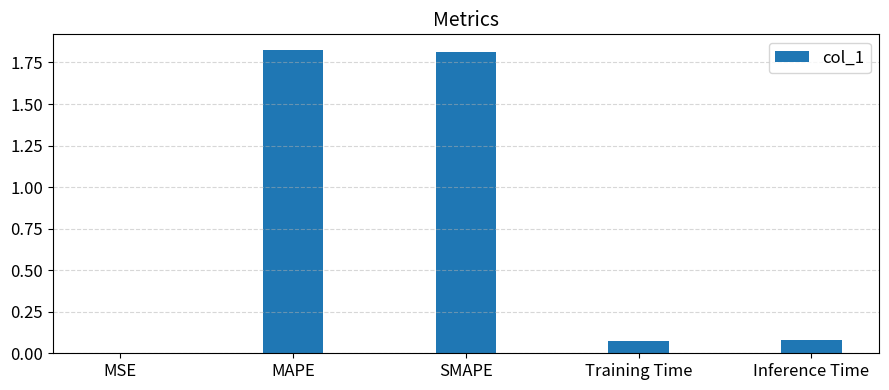

True or false: the data shows 1.8 at SMAPE.

True